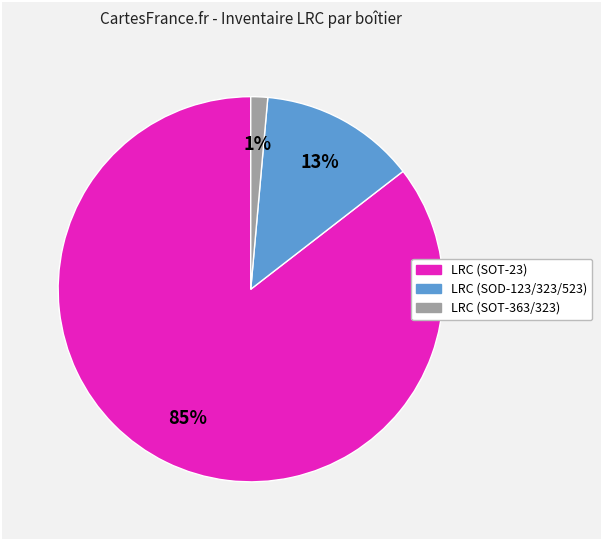

To the nearest percent, what is the average slice percentage?

33%